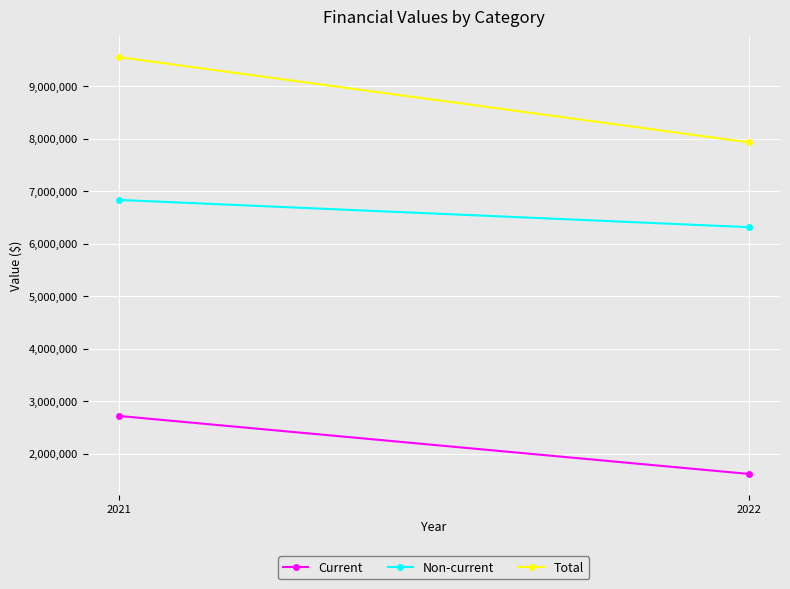

How many lines are shown in the chart?

3